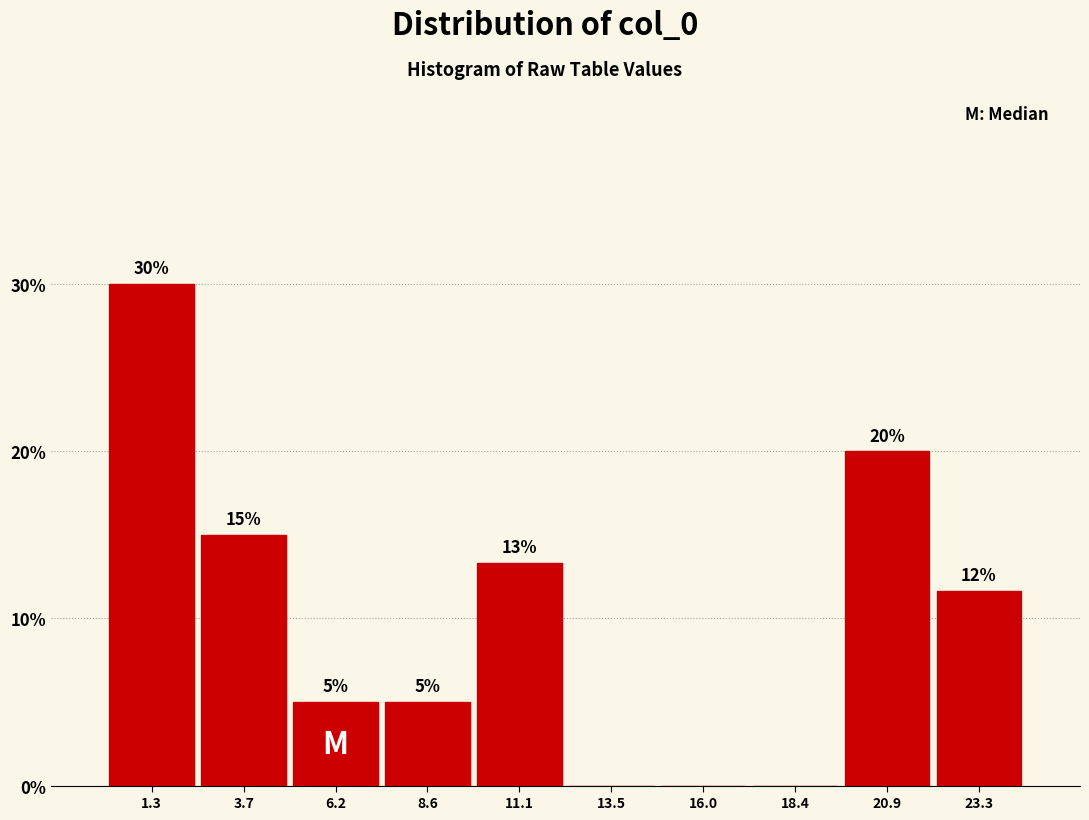

Which range on the x-axis has the tallest bar?

0.0 to 2.5